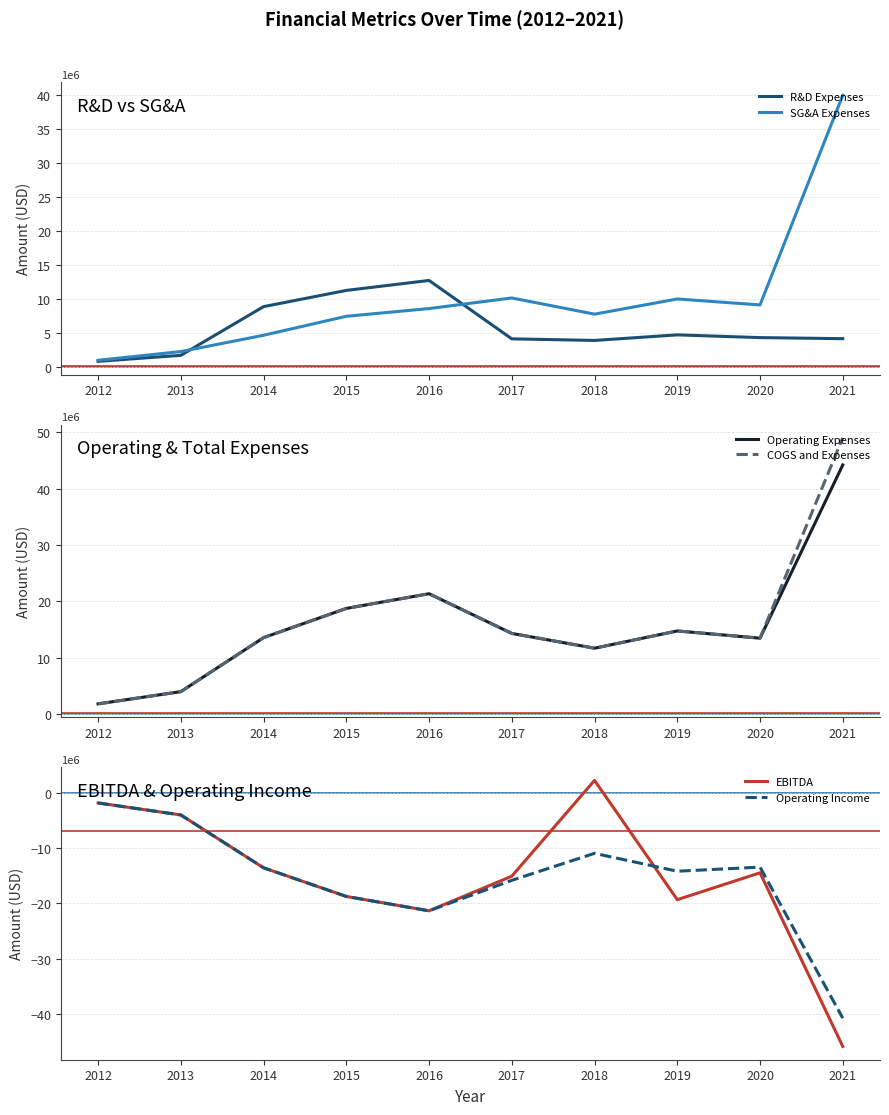

Count the number of categories in the chart.

10